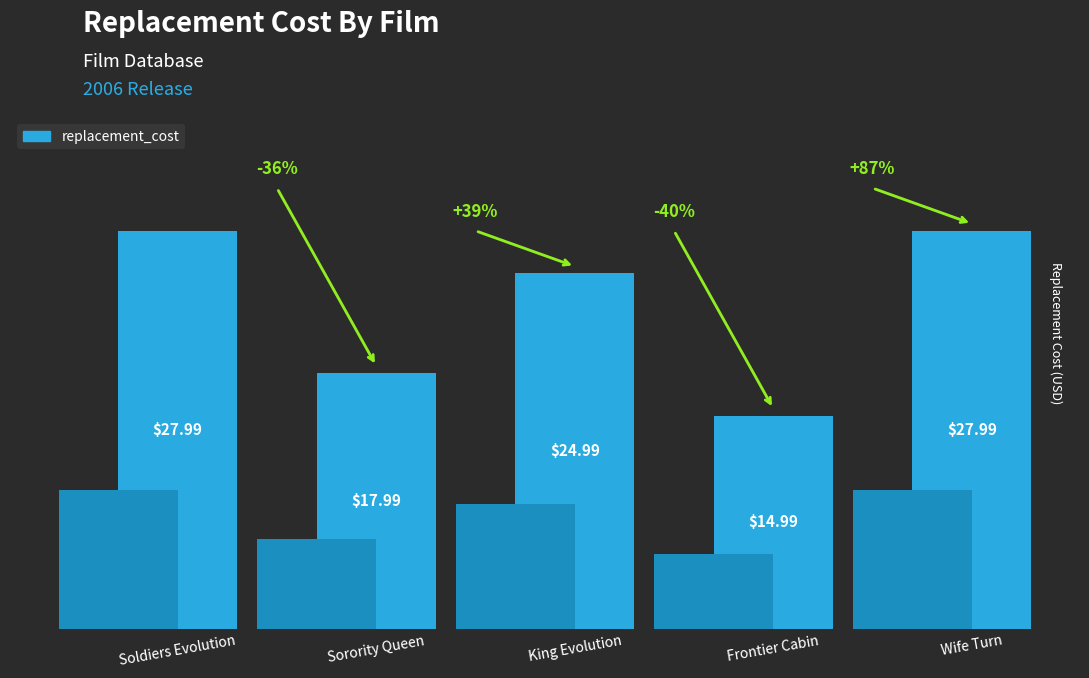

Which label corresponds to the largest value in the chart?

Soldiers Evolution